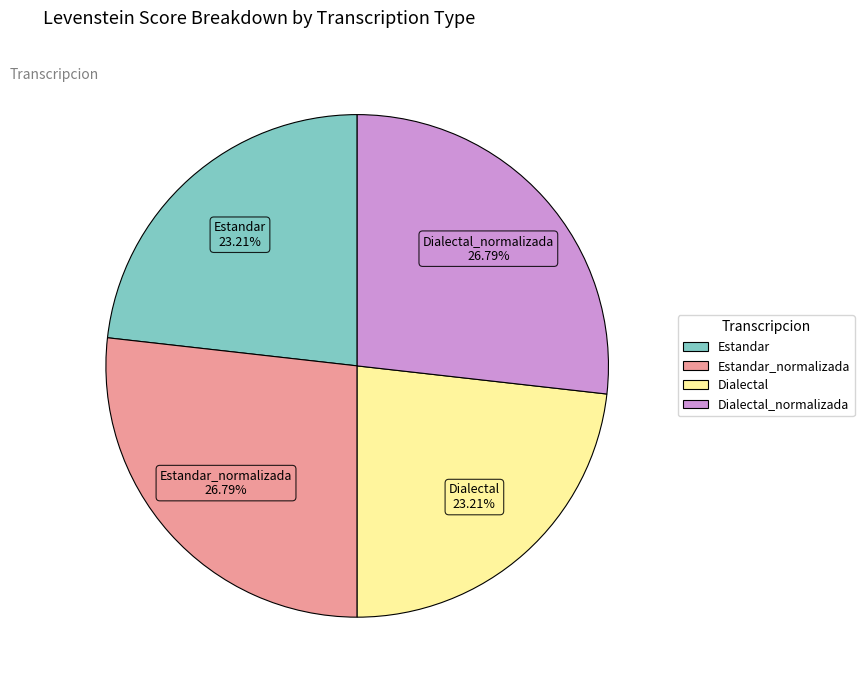

How many slices are in this pie chart?

4